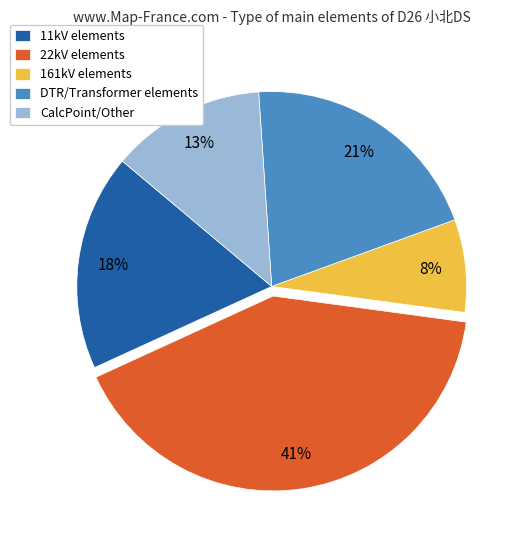

To the nearest percent, what percentage of the pie is 11kV elements?

18%